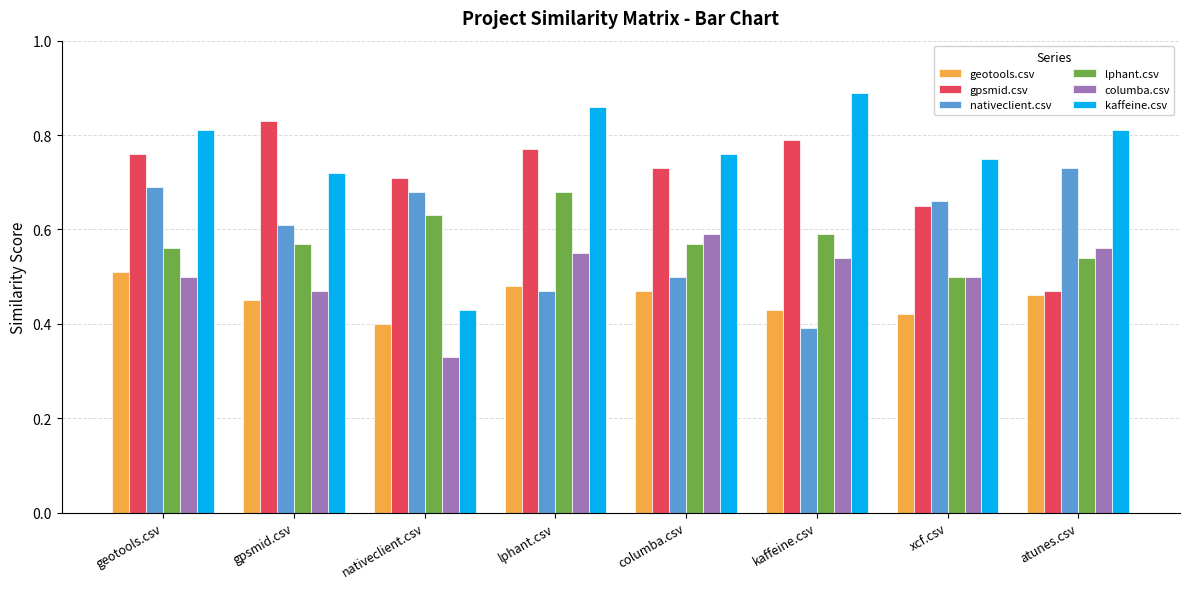

The lphant.csv series shows 0.4 at atunes.csv. True or false?

False